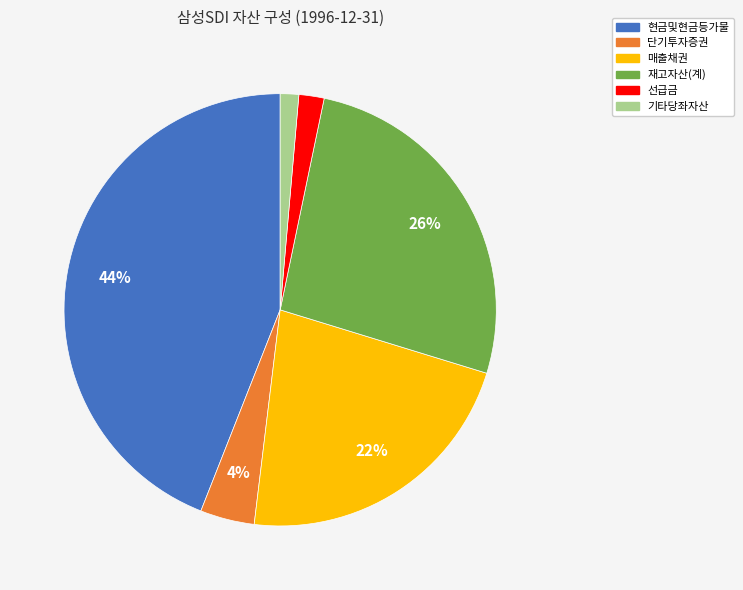

True or false: 기타당좌자산 accounts for 7% of the total.

False